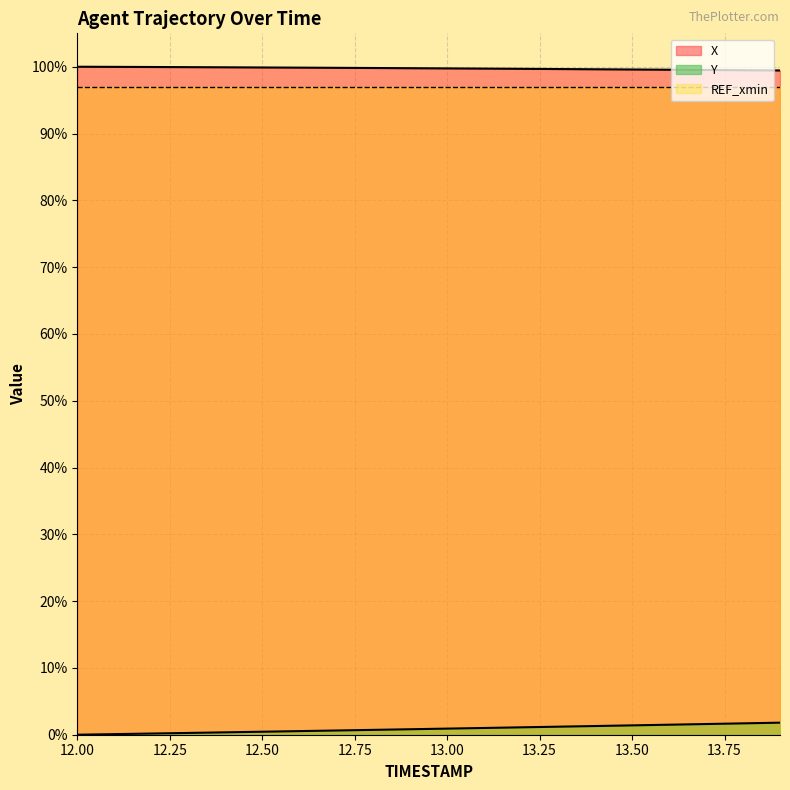

At which category does the chart reach its peak across all series?

12.0